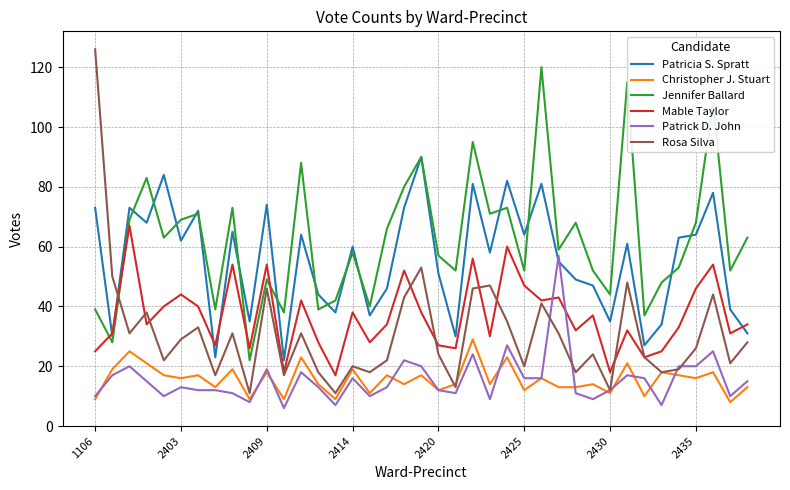

How many lines are shown in the chart?

6